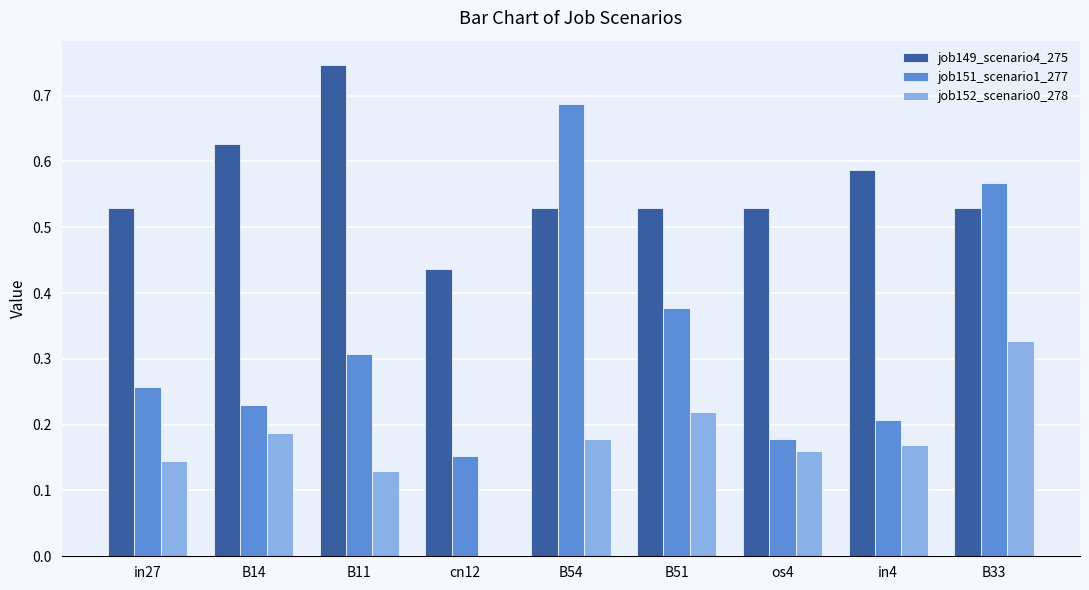

What is the sum of all job151_scenario1_277 values?

3.0